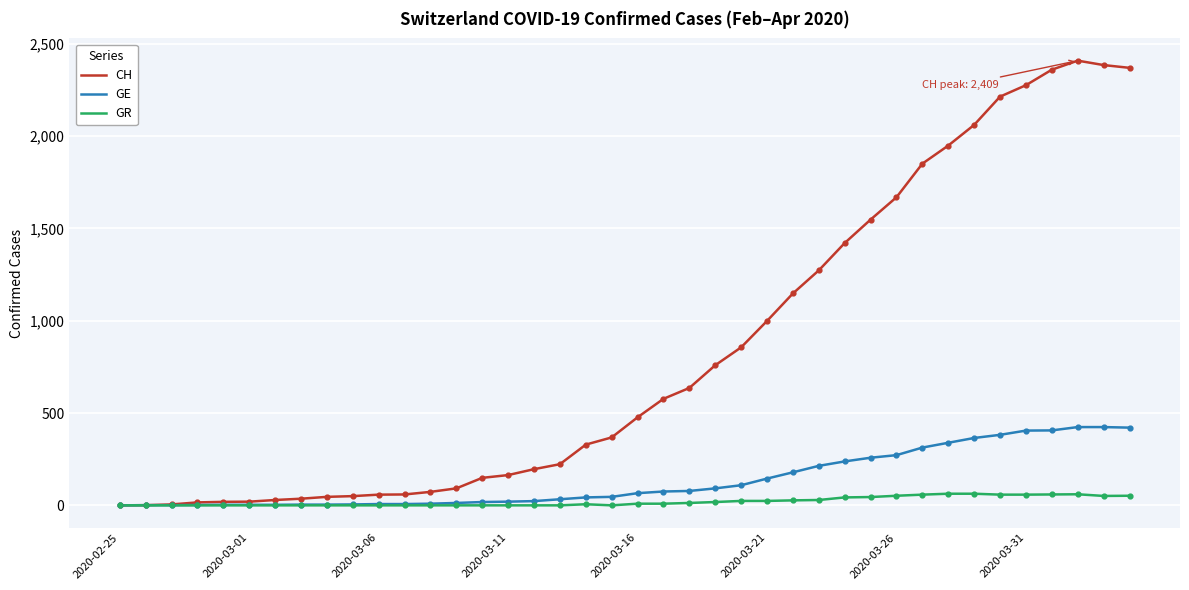

Which series has the largest total across all categories?

CH